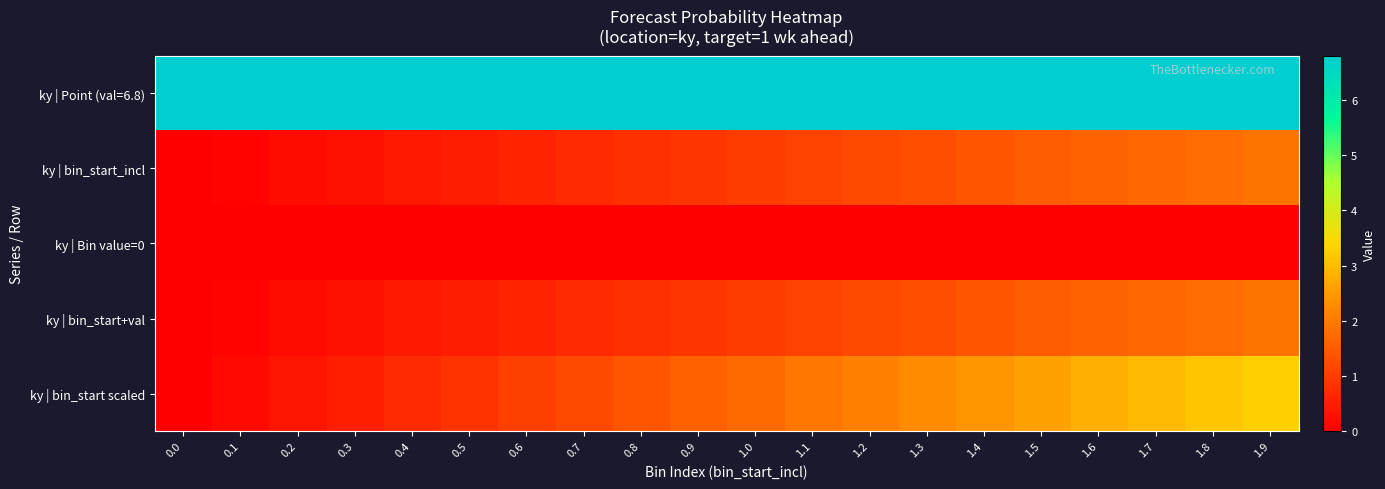

How many data points does each series have?

20